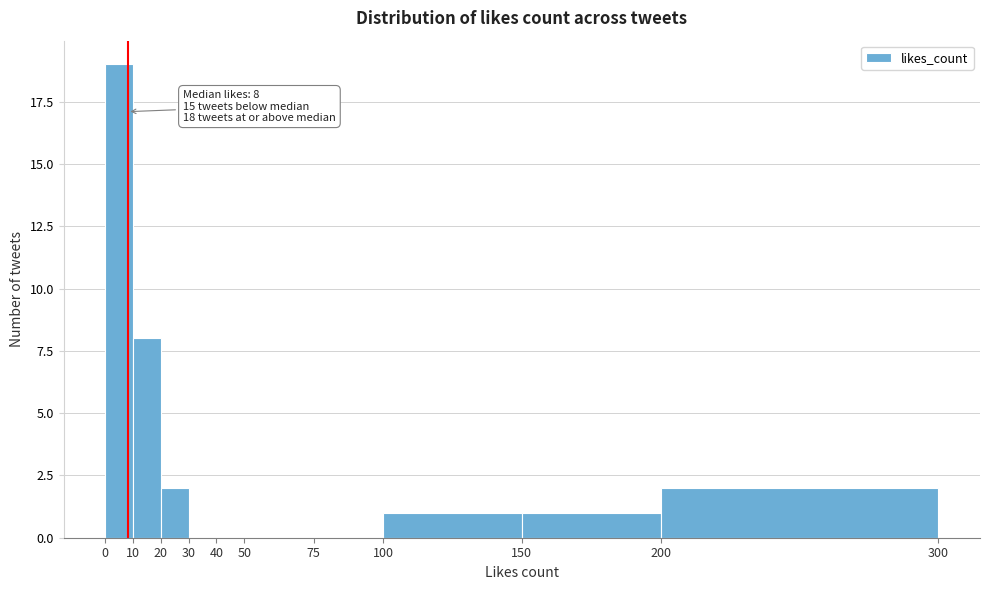

Over which range of the x-axis is the bar tallest?

0 to 10